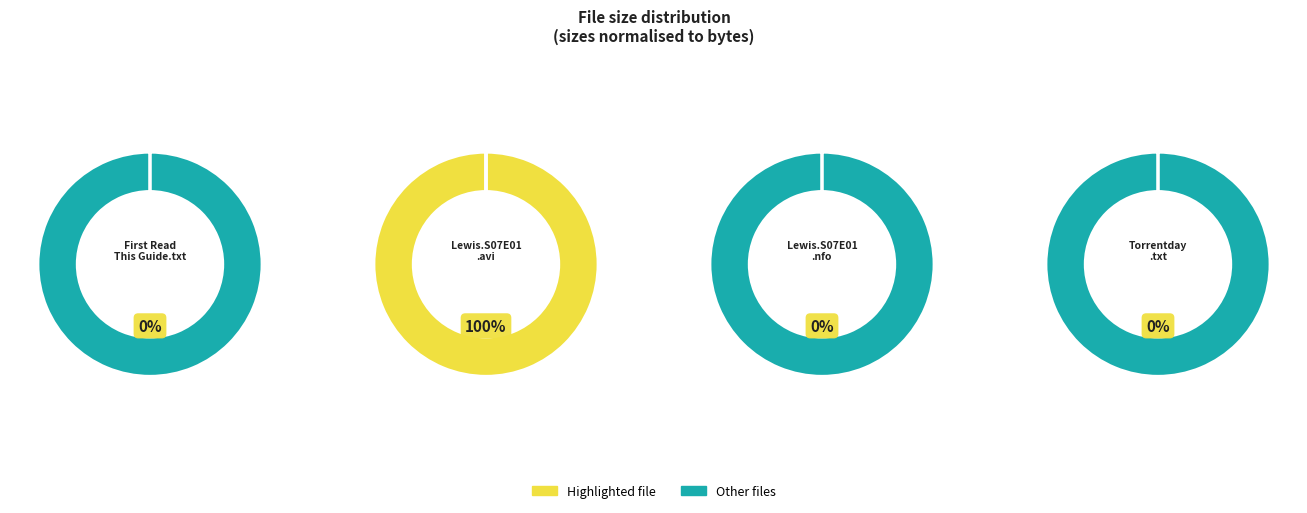

Which has a higher value, www.Torrentday.com.txt or Lewis.S07E01.HDTV.XviD-AFG.avi?

Lewis.S07E01.HDTV.XviD-AFG.avi